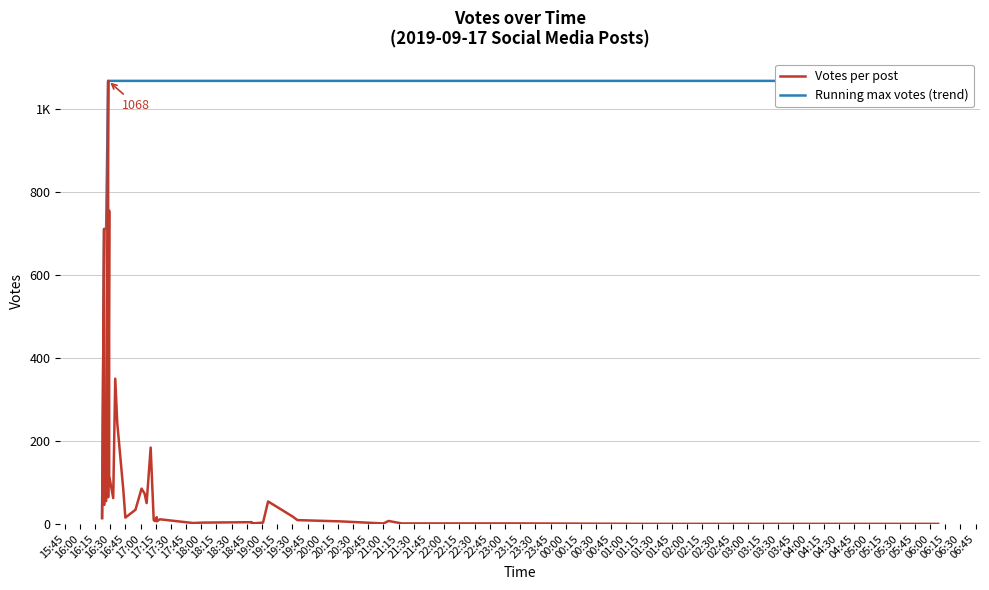

Reading left to right, extract all data points from this chart.

Votes per post: 14	711	46	58	55	1068	64	755	116	62	350	243	81	15	34	85	73	50	184	9	7	16	6	11	2	3	4	1	3	54	18	9	6	1	7	1	1	0	0	0
Running max votes (trend): 14	711	711	711	711	1068	1068	1068	1068	1068	1068	1068	1068	1068	1068	1068	1068	1068	1068	1068	1068	1068	1068	1068	1068	1068	1068	1068	1068	1068	1068	1068	1068	1068	1068	1068	1068	1068	1068	1068